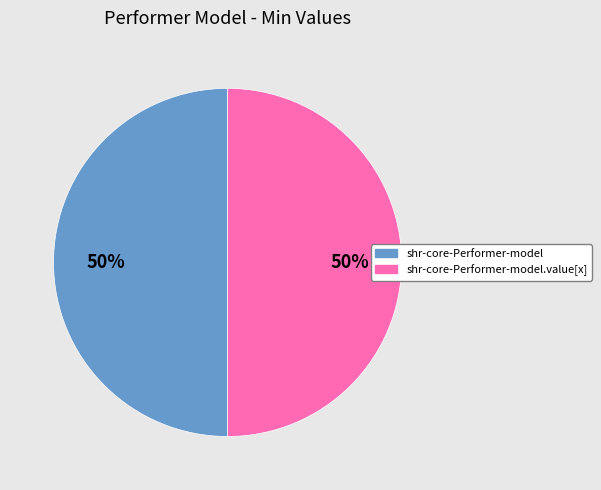

To the nearest percent, what is the average slice percentage?

50%